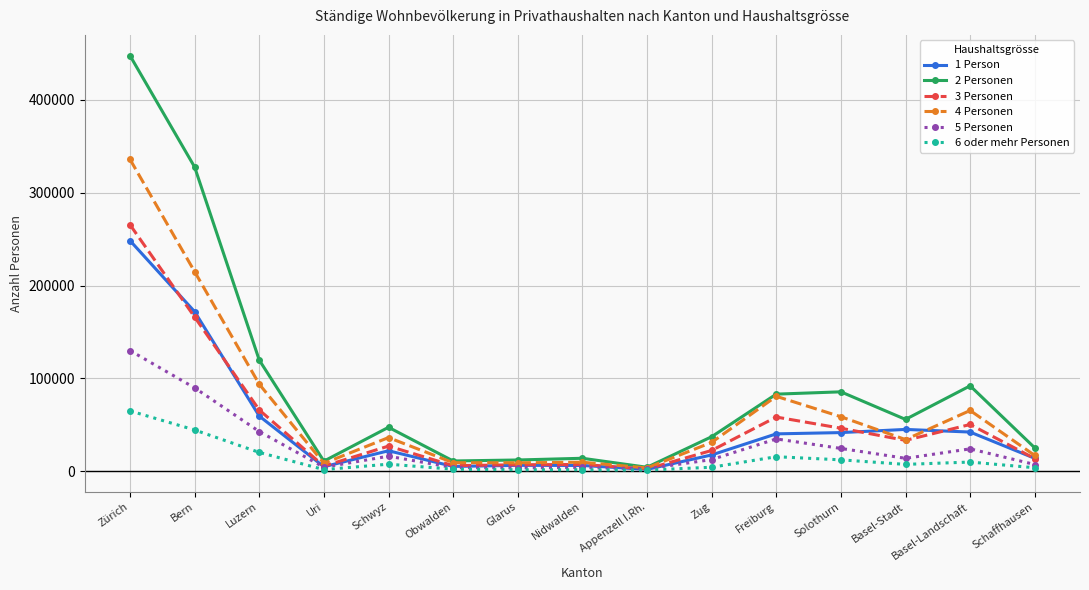

Does the chart display data point markers on the line(s)?

Yes